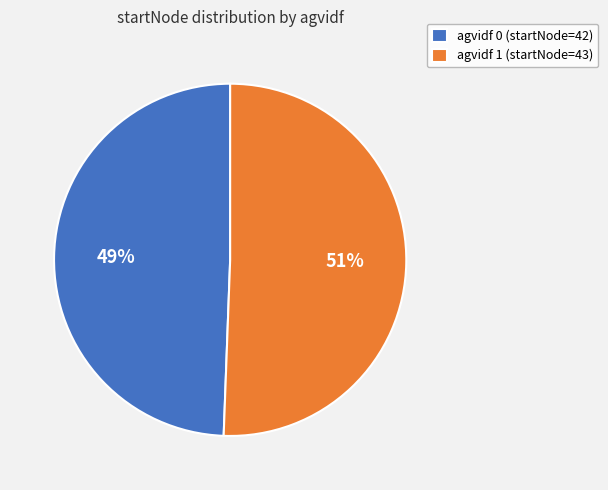

How many segments does this pie chart have?

2